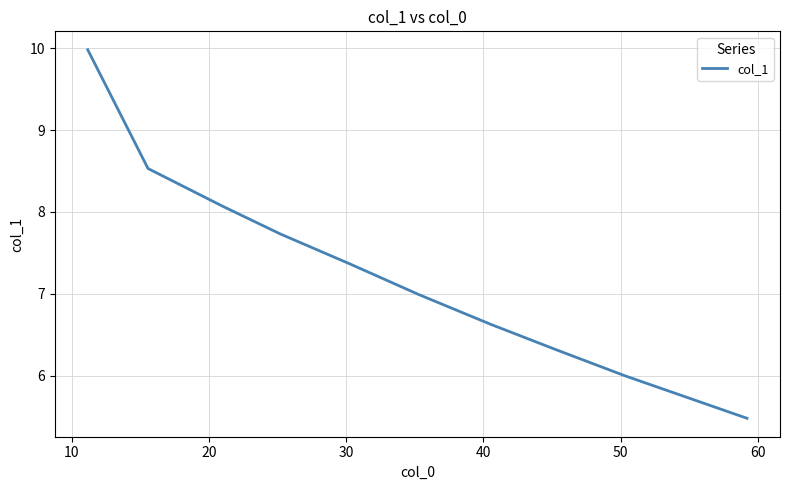

What is the smallest value displayed?

5.5